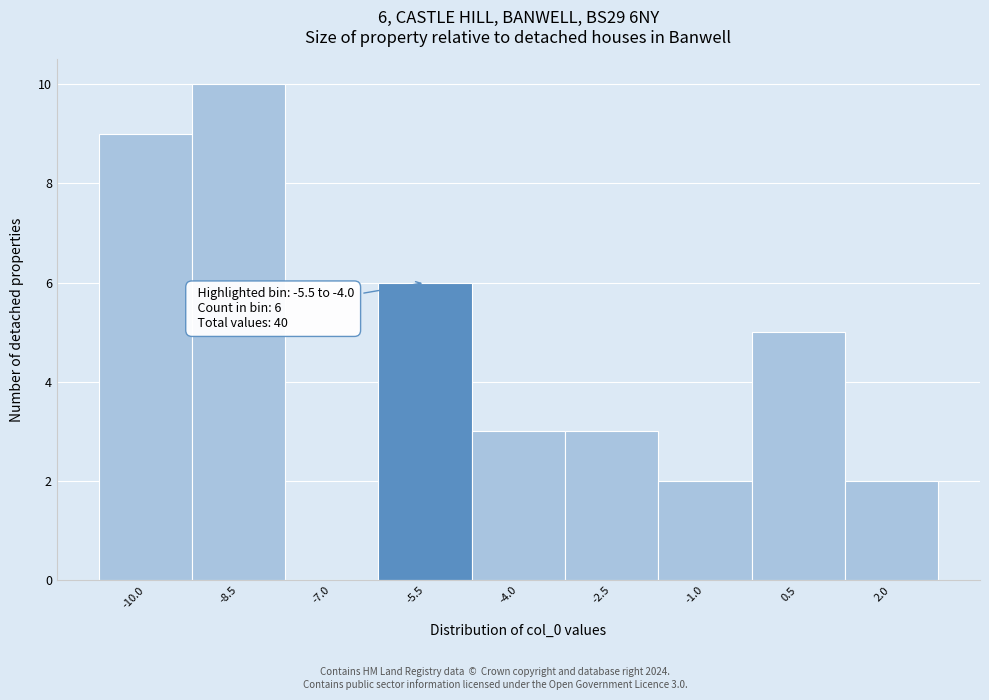

Reading left to right, list all the values displayed in this chart.

-10.0=9	-8.5=10	-7.0=0	-5.5=6	-4.0=3	-2.5=3	-1.0=2	0.5=5	2.0=2